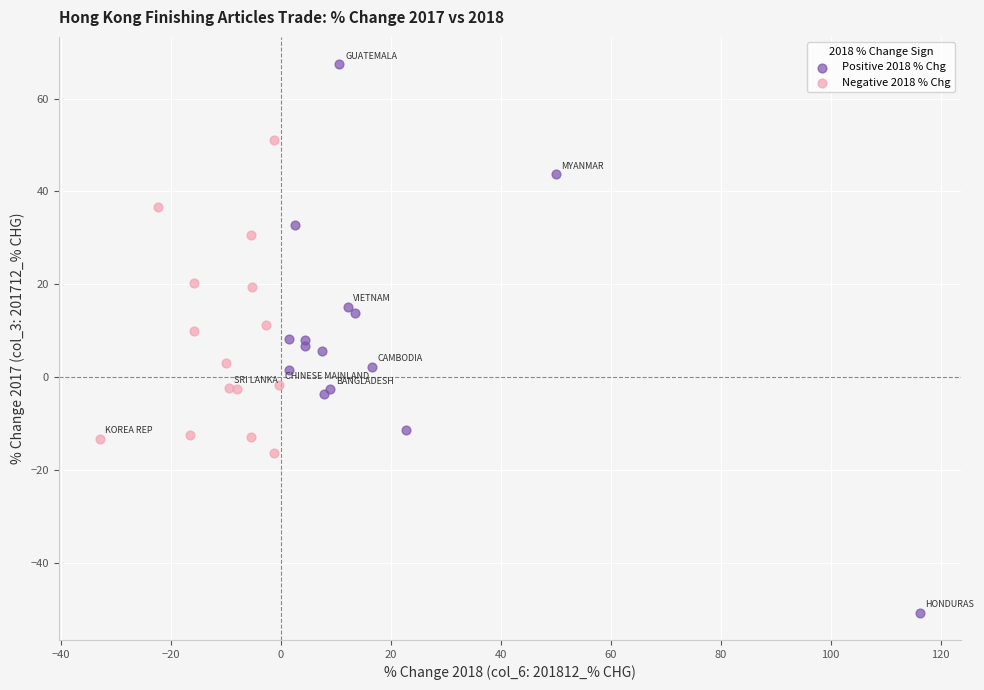

Which series reaches the minimum Y coordinate?

Positive 2018 % Chg